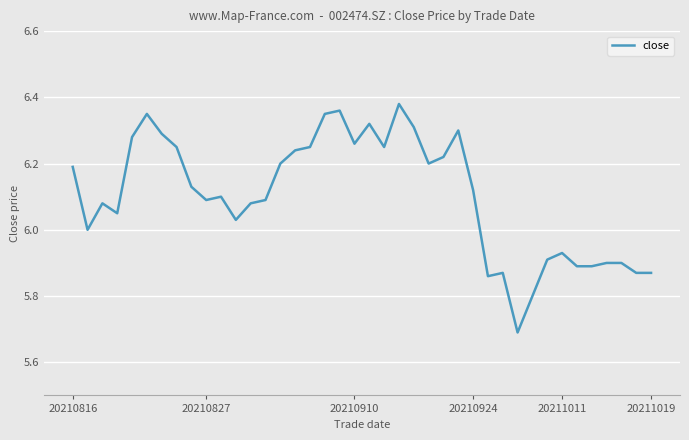

How many lines are shown in the chart?

1